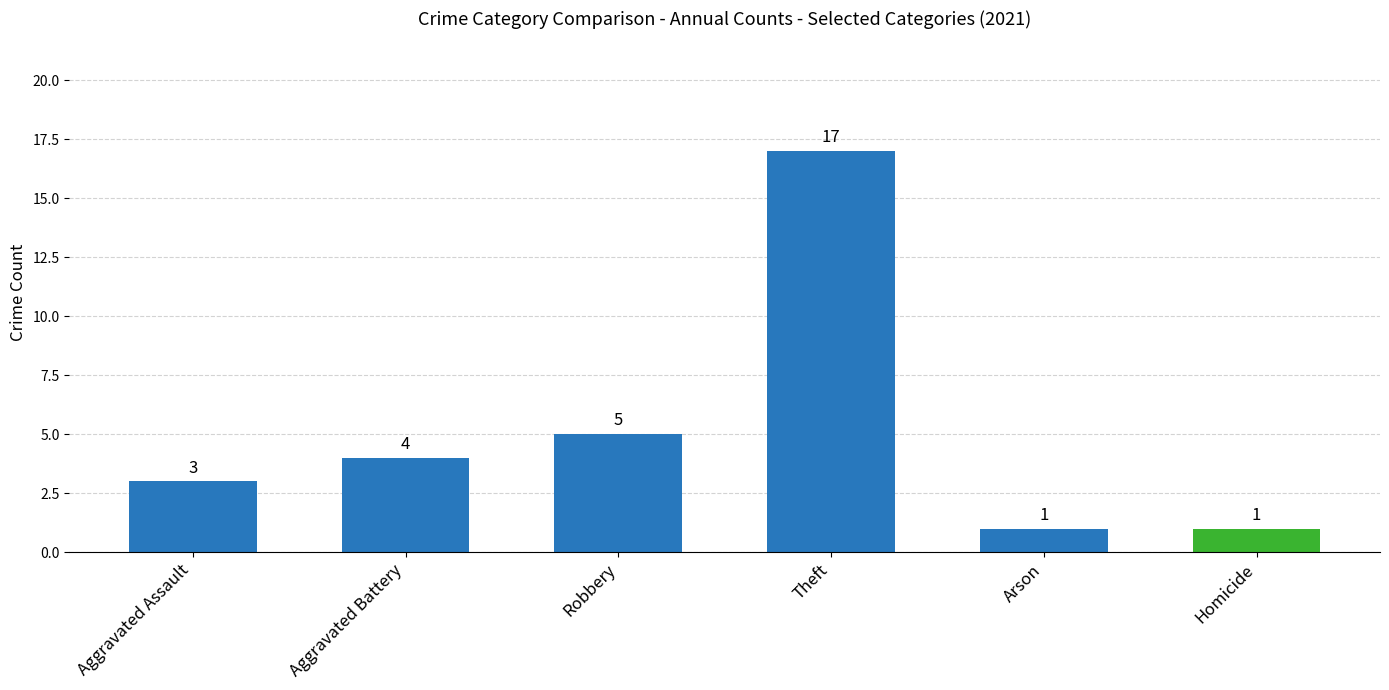

What is the sum of the values at Theft and Arson?

18